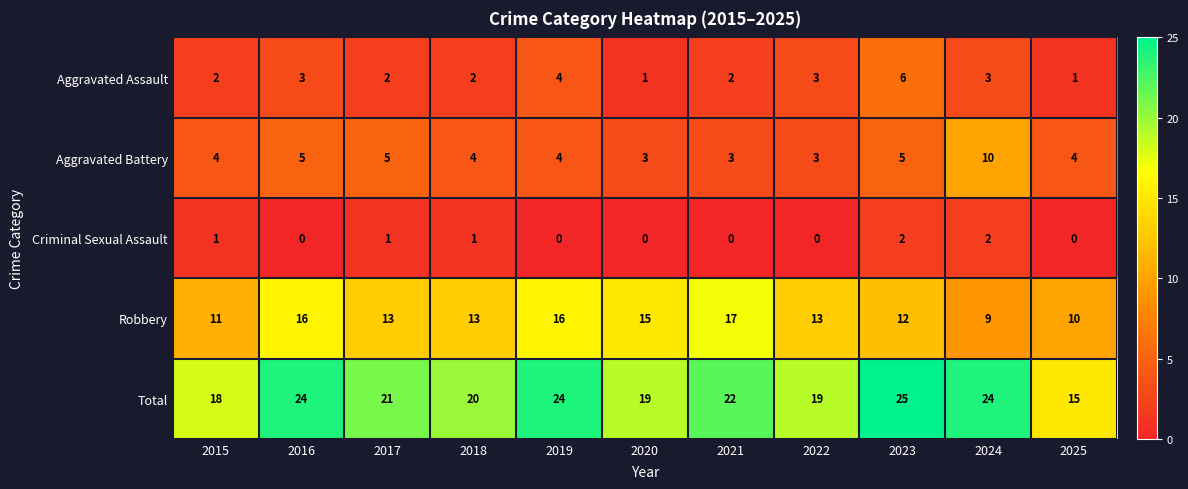

What is the difference between the maximum and minimum values in the Aggravated Assault series?

5